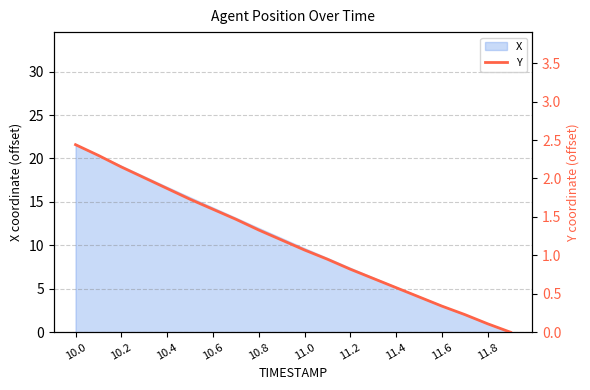

The X series shows 12.0 at 10.8. True or false?

True